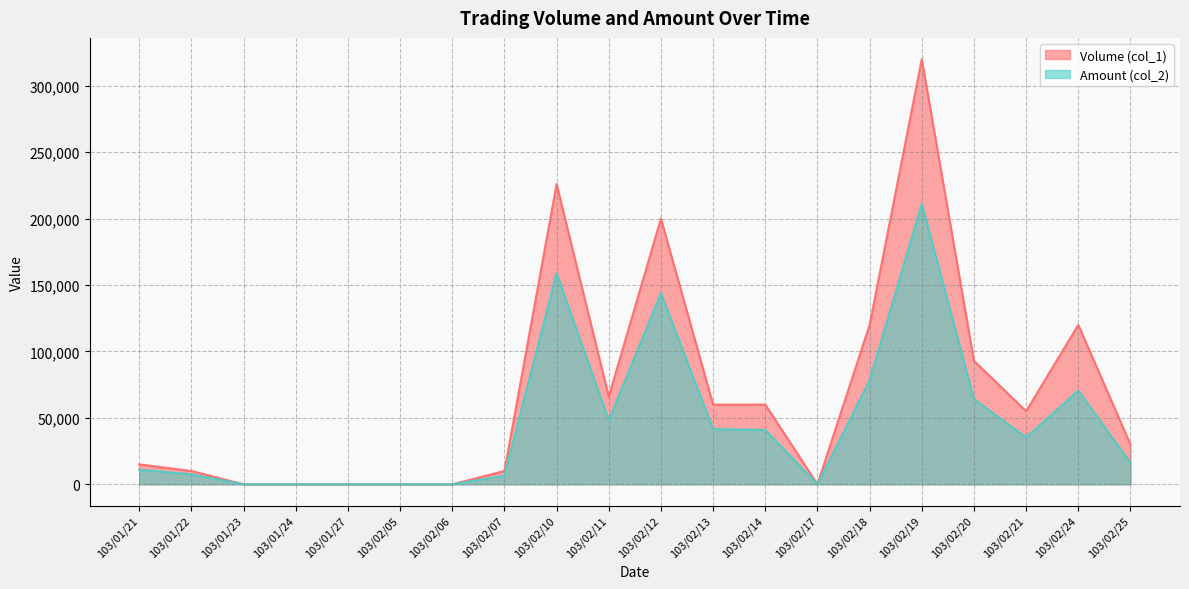

Rank the series by their maximum value, from lowest to highest.

Amount (col_2), Volume (col_1)